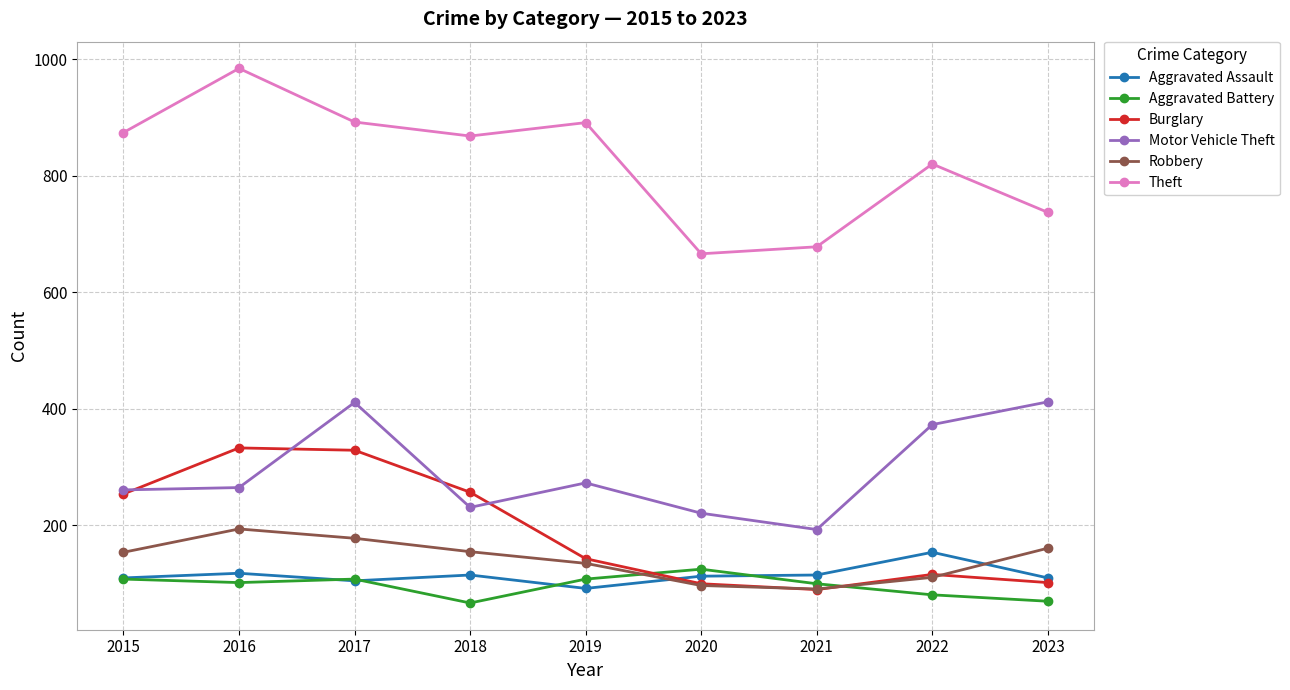

At which label does Theft first exceed 868?

2015